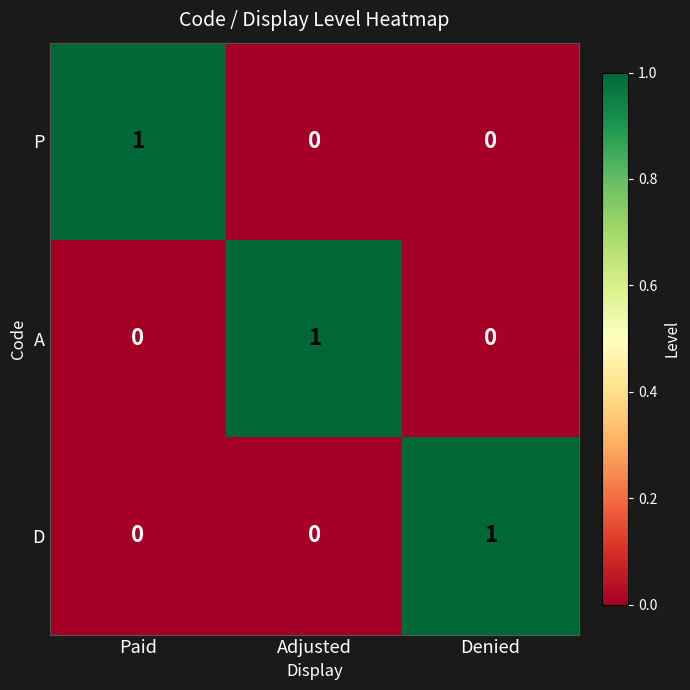

The P series shows 2 at Paid. True or false?

False